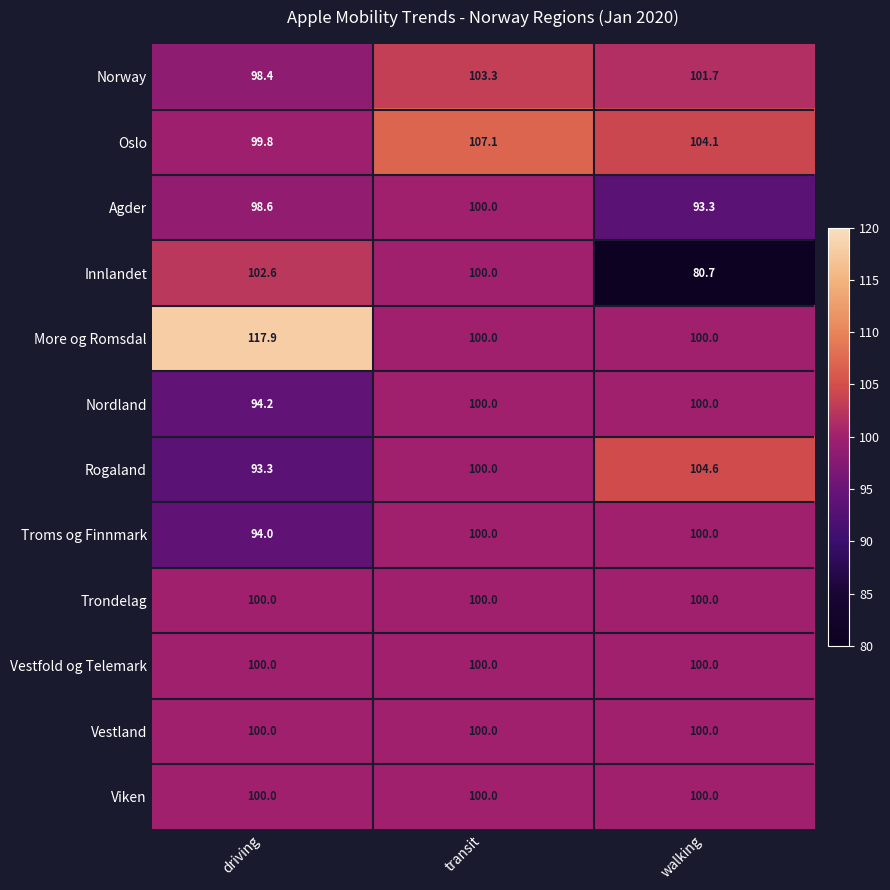

What is the sum of all Vestfold og Telemark values?

300.0